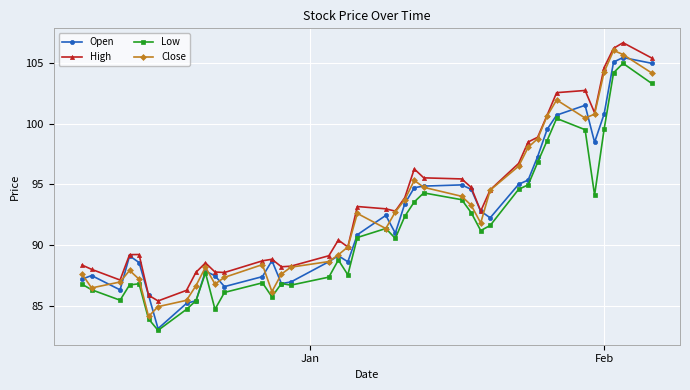

What is the smallest value displayed?

83.0